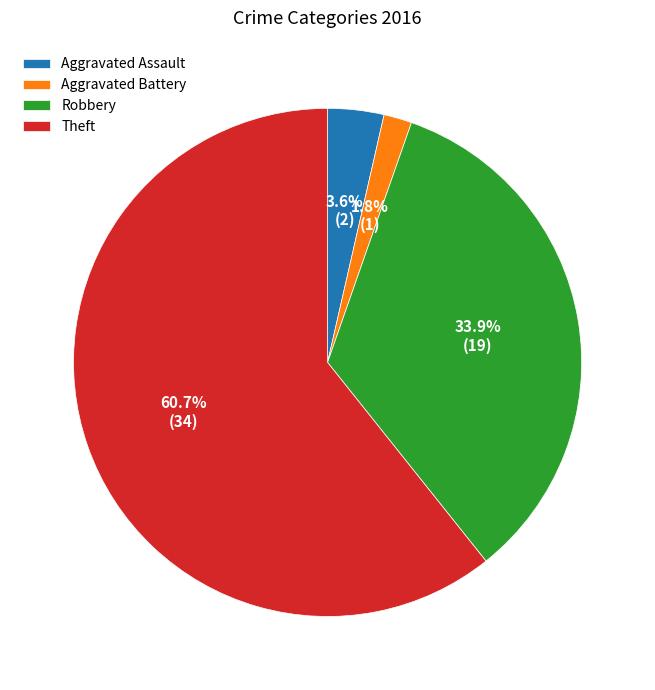

What is the majority slice?

Theft